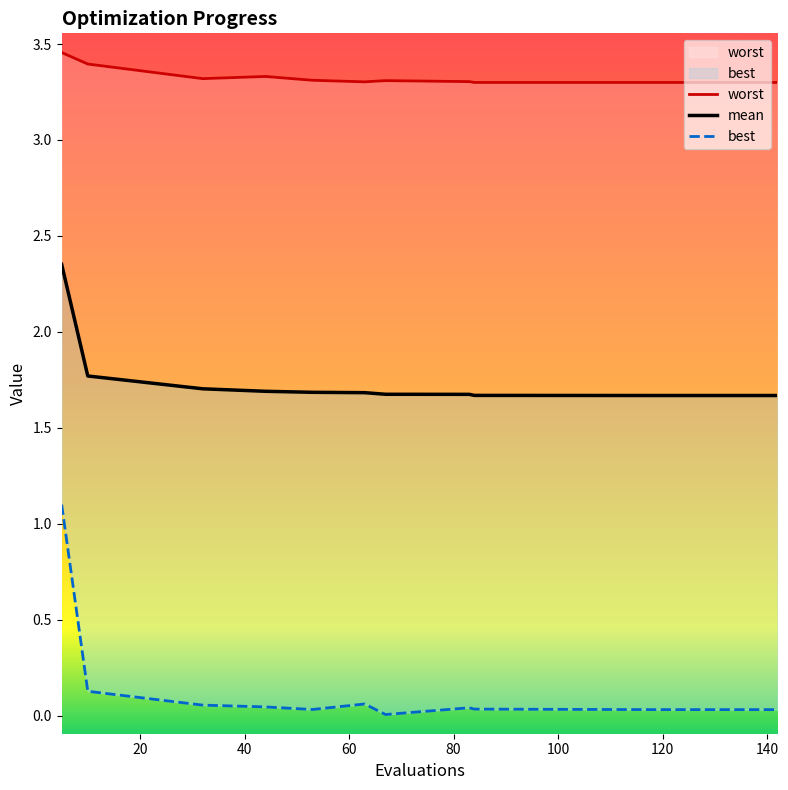

At how many categories does at least one series exceed 0?

12